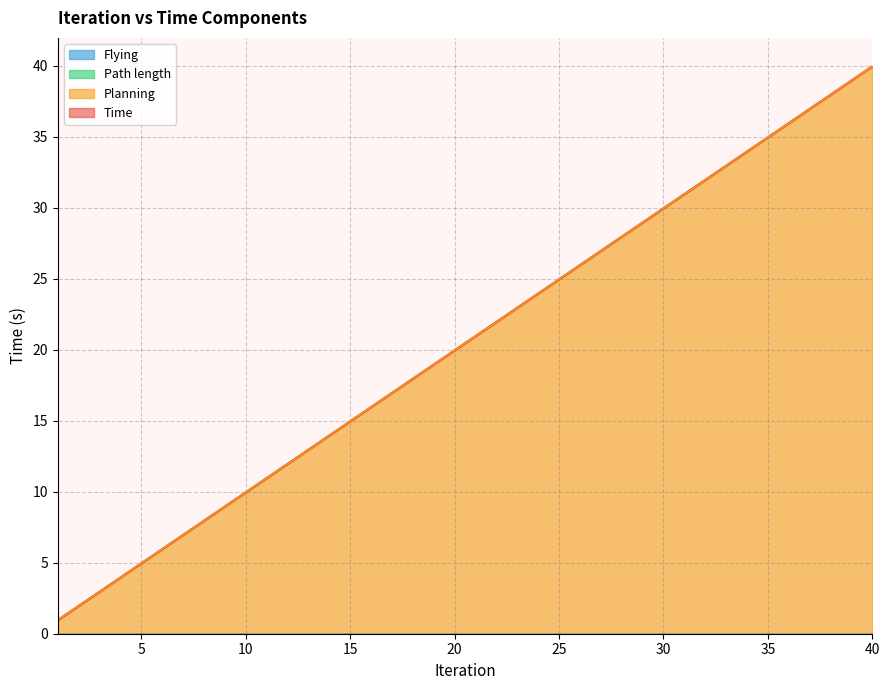

What is the maximum value shown in the chart?

40.0